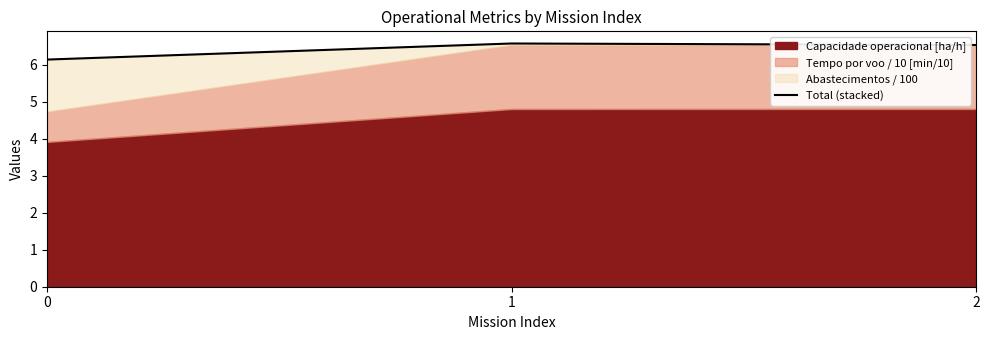

Count the number of categories in the chart.

3